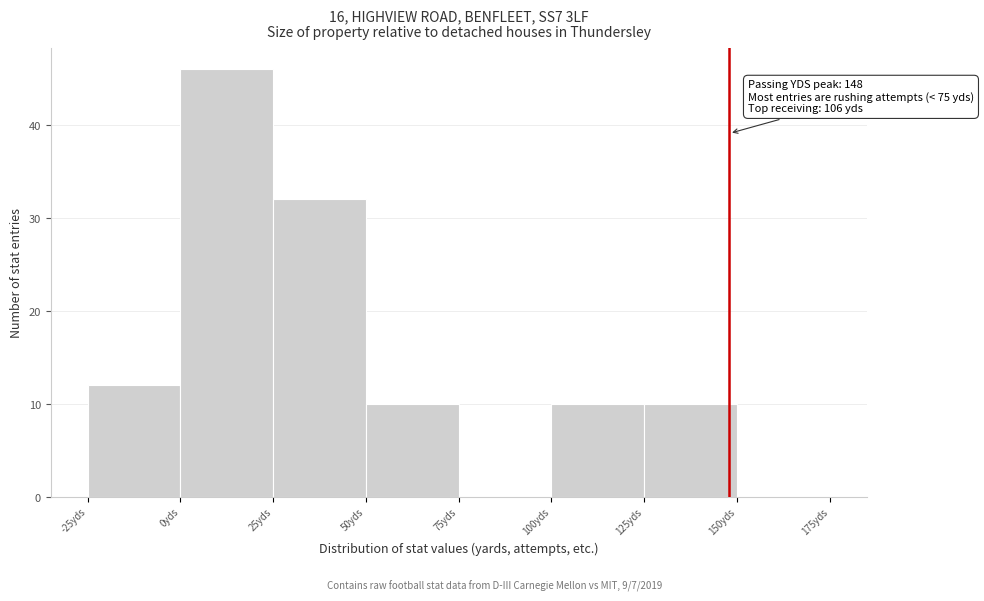

Which range on the x-axis has the tallest bar?

0 to 25